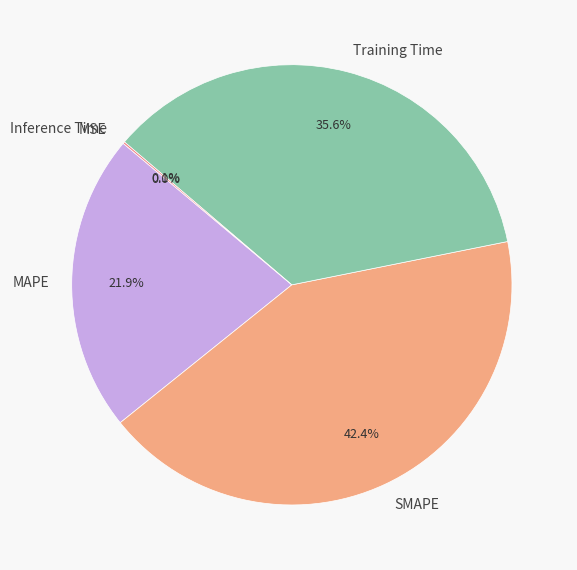

The Training Time slice represents 48% of the pie. True or false?

False